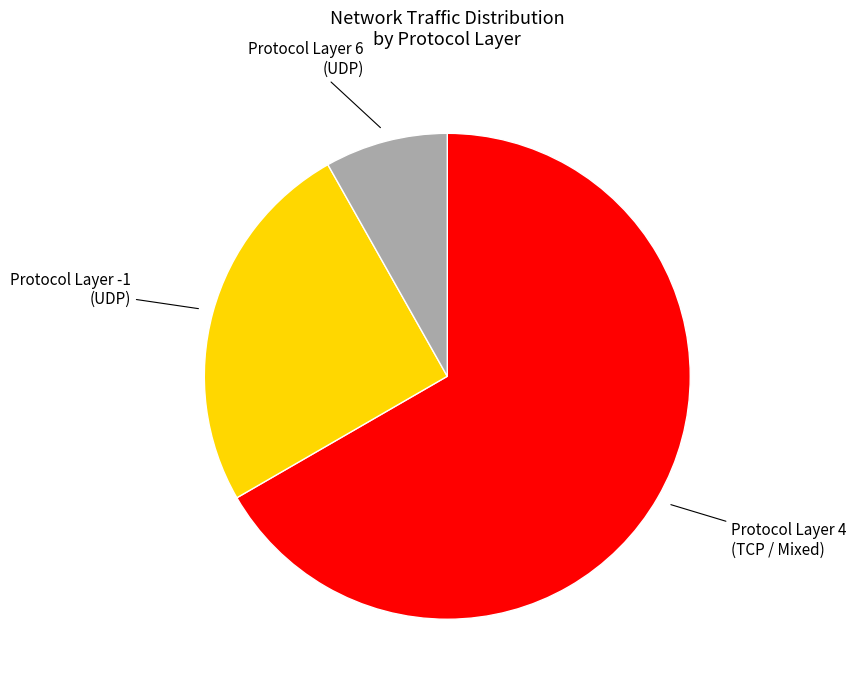

Is there a majority slice in this chart?

Yes